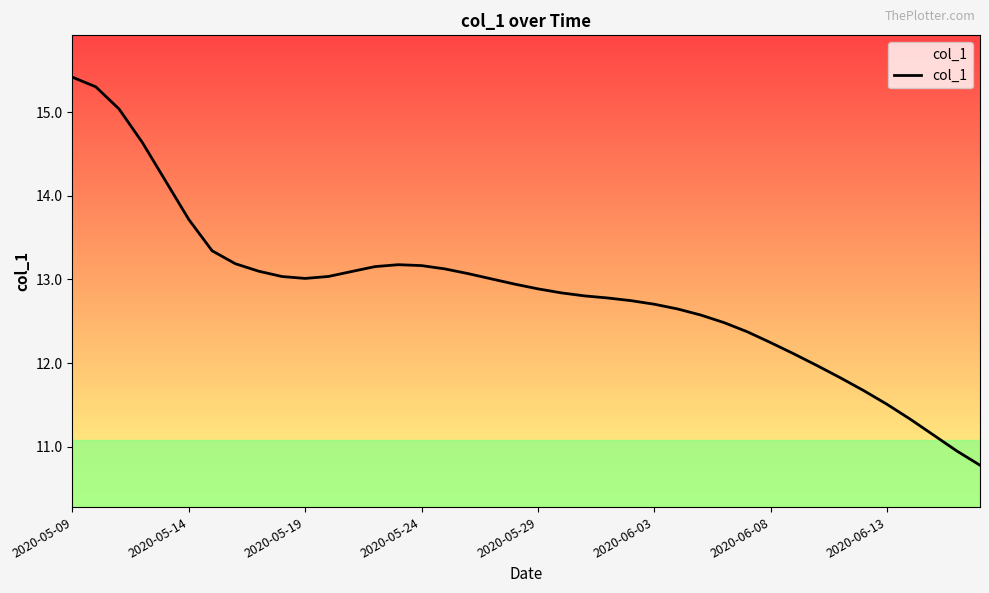

What is the difference between the maximum and minimum values?

4.6